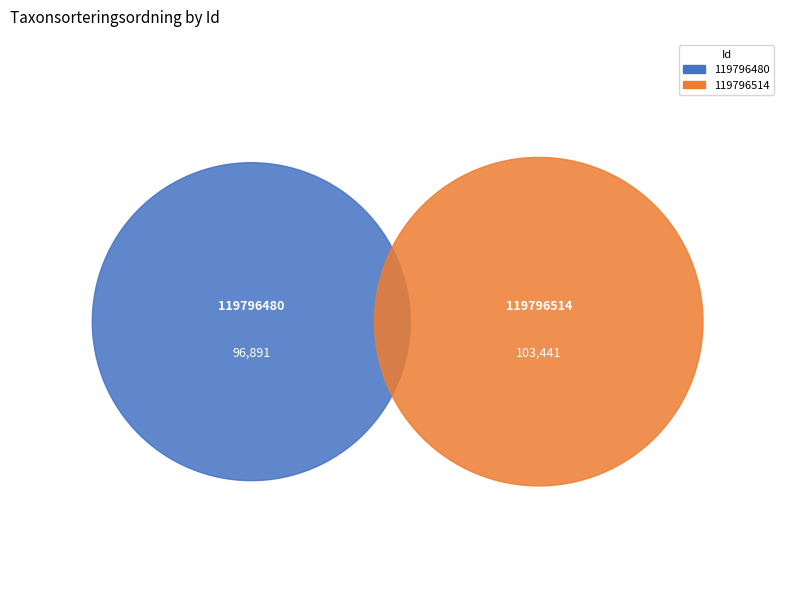

Which category has the smallest portion of the pie?

119796480